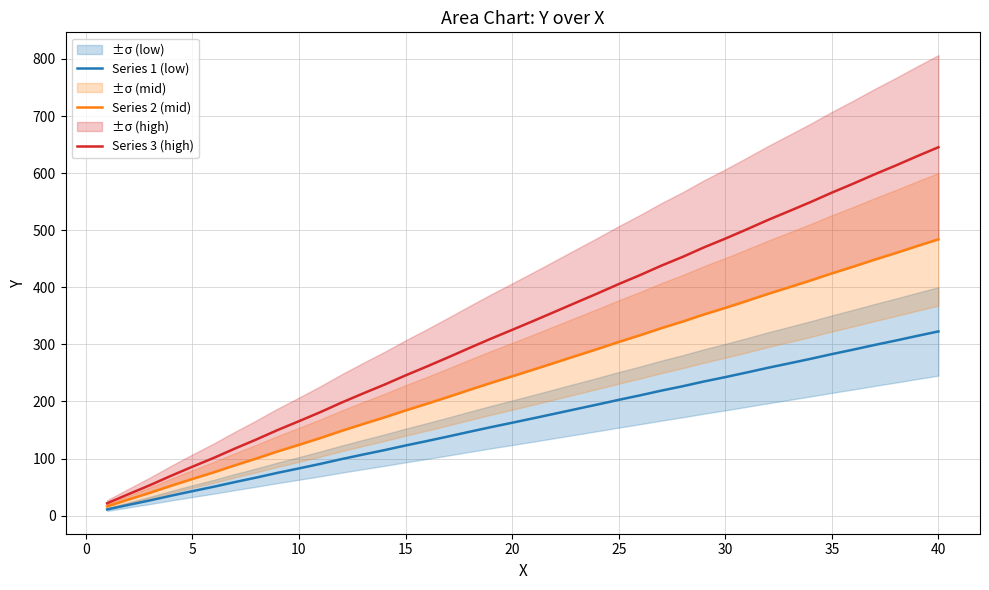

At how many categories does at least one series exceed 10?

40